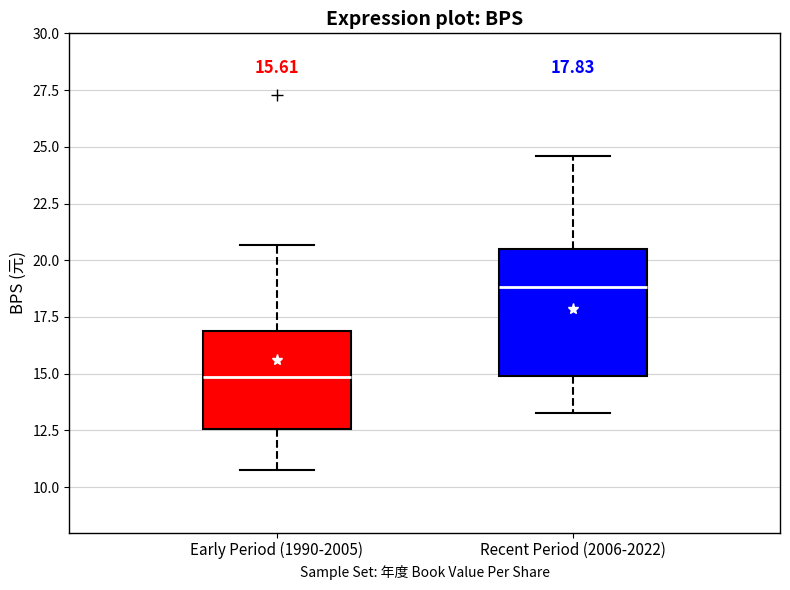

Which box is the tallest, from its lower edge to its upper edge?

Recent Period (2006-2022)